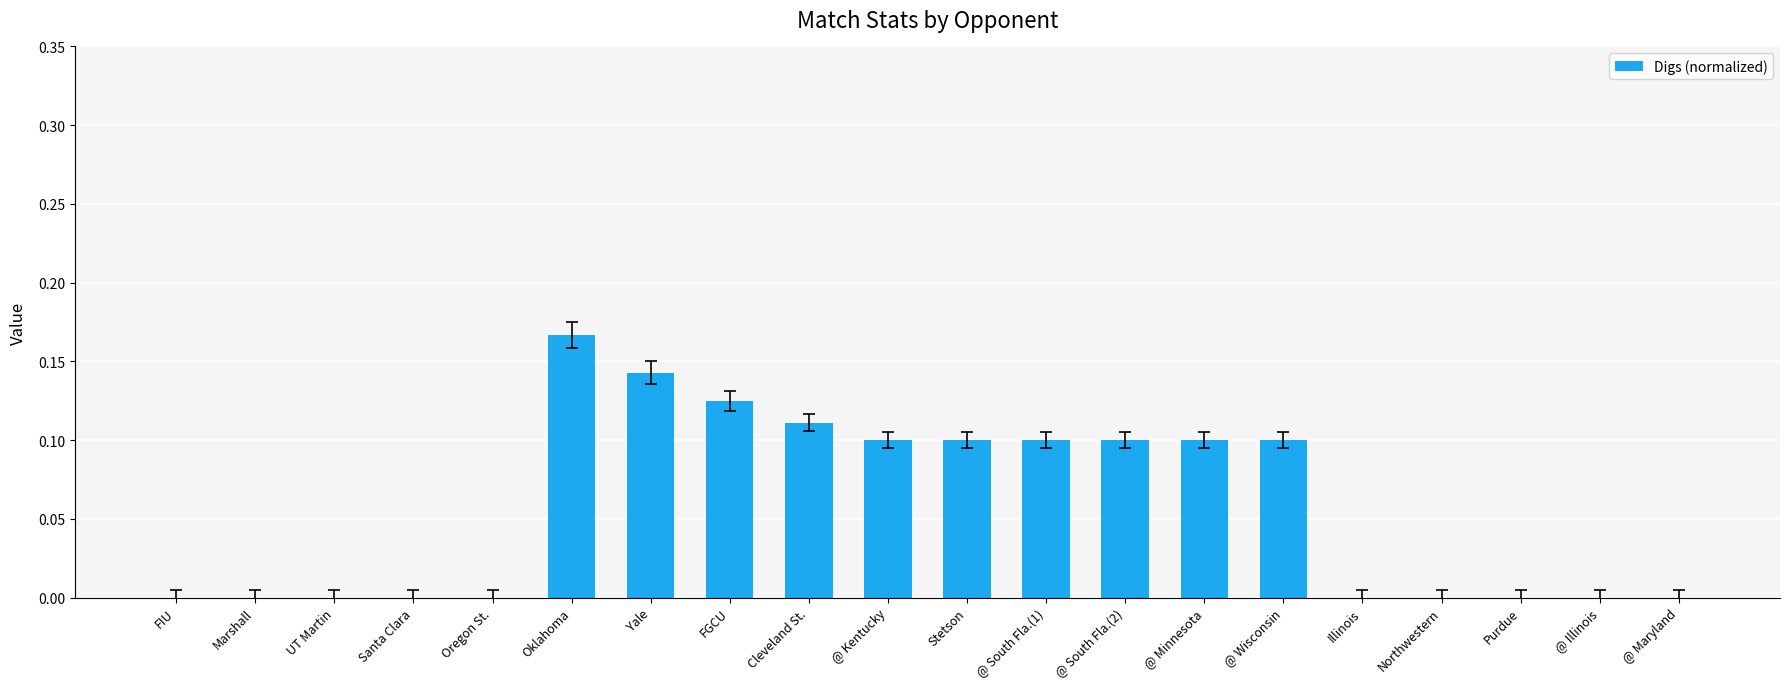

The chart shows a value of 0.1 at @ Minnesota. True or false?

True